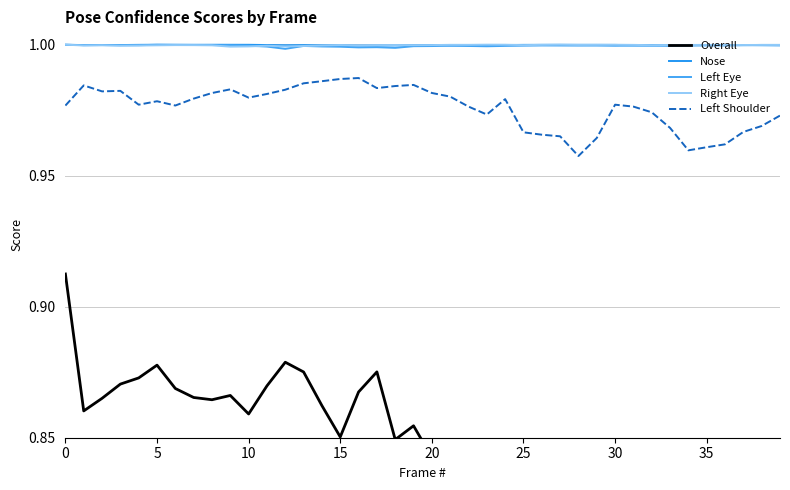

Does the chart have visible grid lines?

Yes